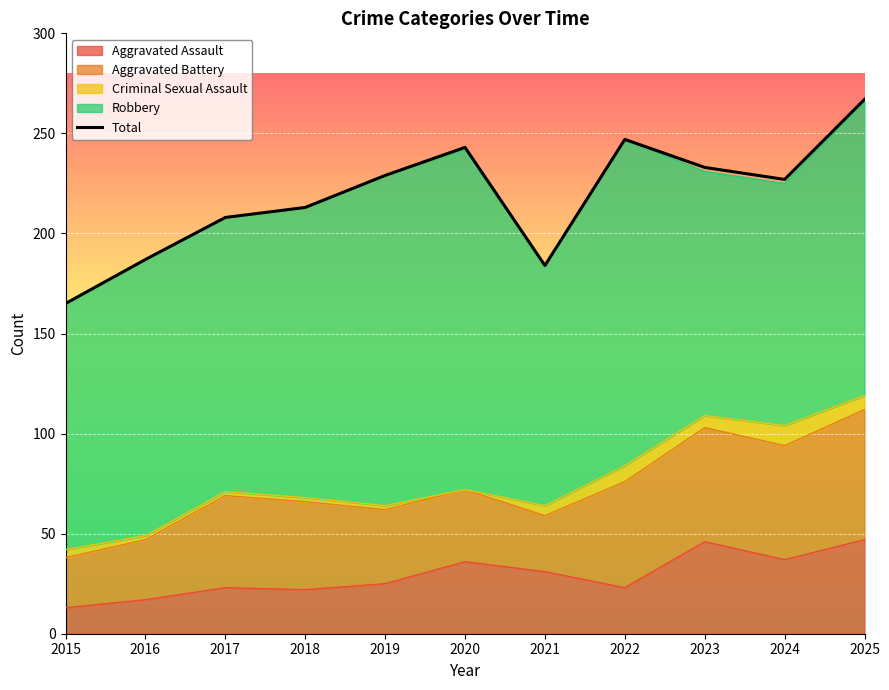

What is the change in value from 2017 to 2018?

+5